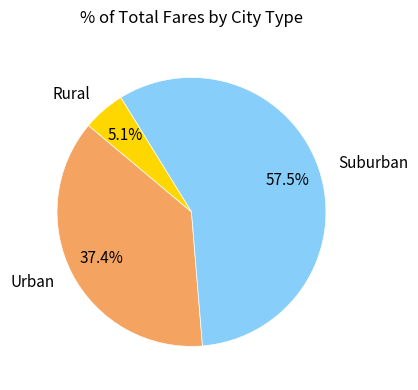

Count the number of slices in the pie.

3